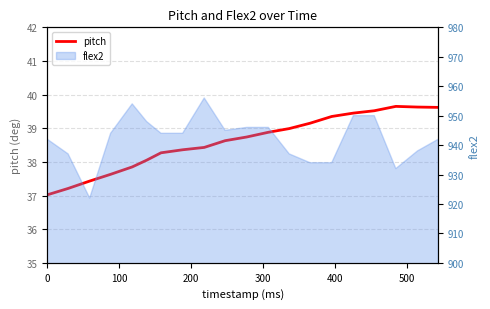

How many values exceed 38?

15